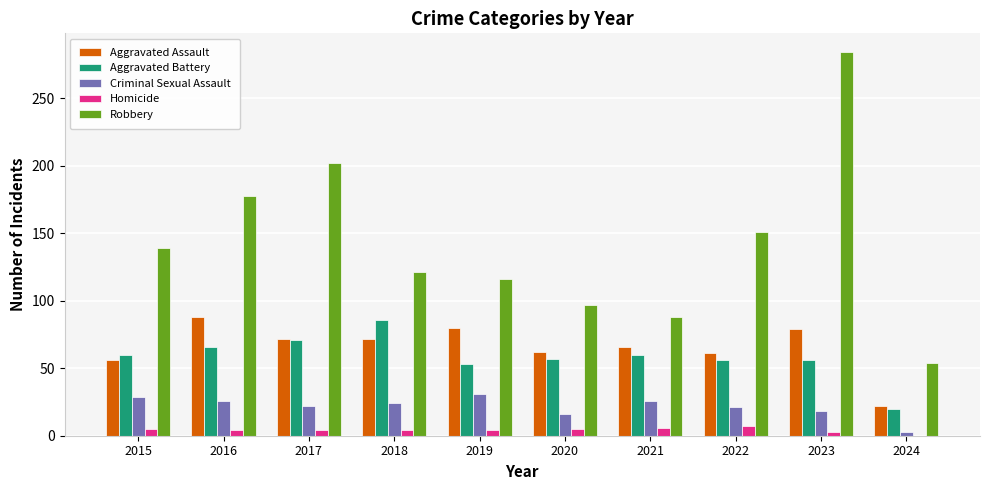

Is the value of Aggravated Battery at 2022 greater than the value of Homicide at 2016?

Yes